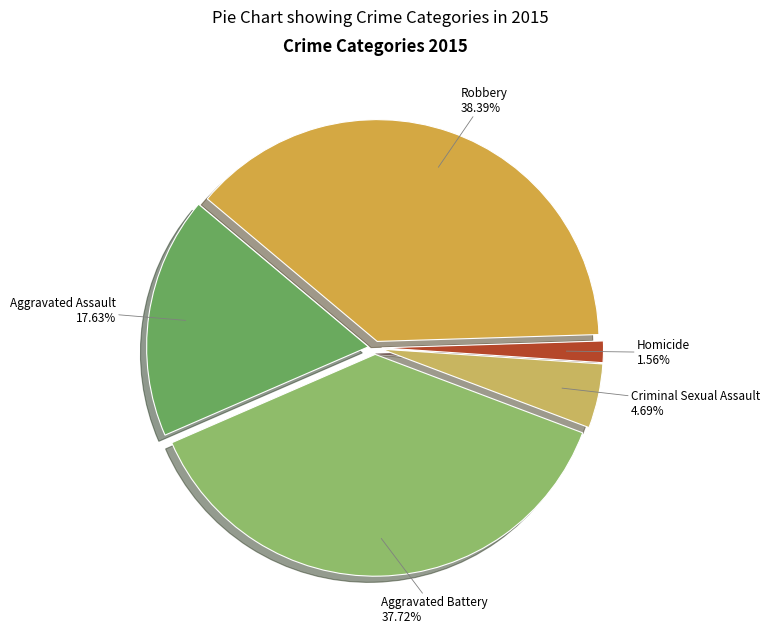

Is it true that Aggravated Assault is 30% of the pie?

False